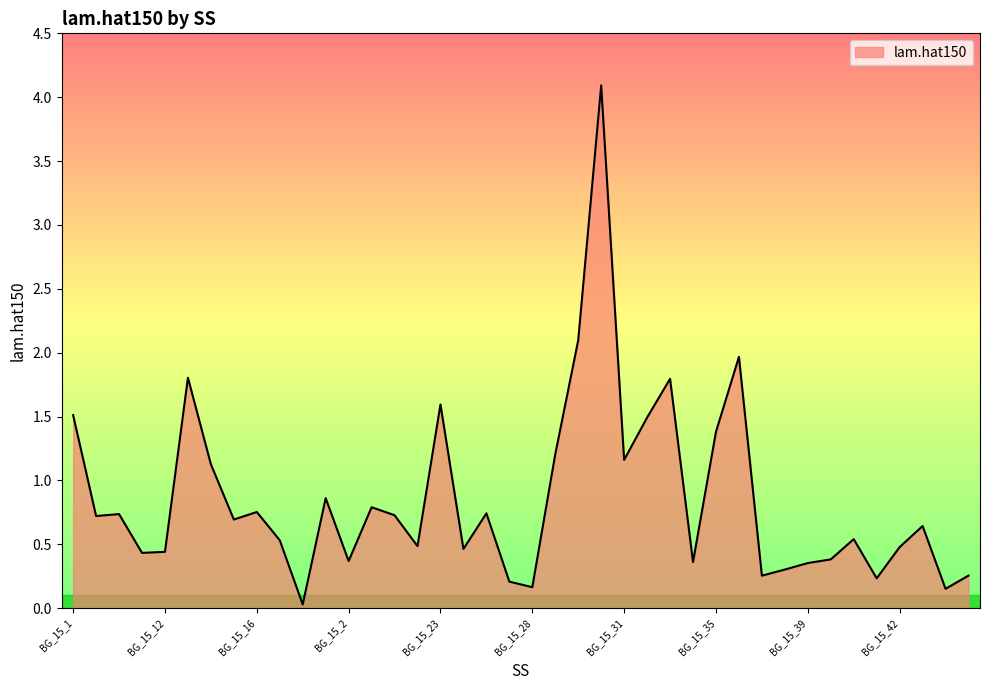

What is the greatest value displayed?

4.1